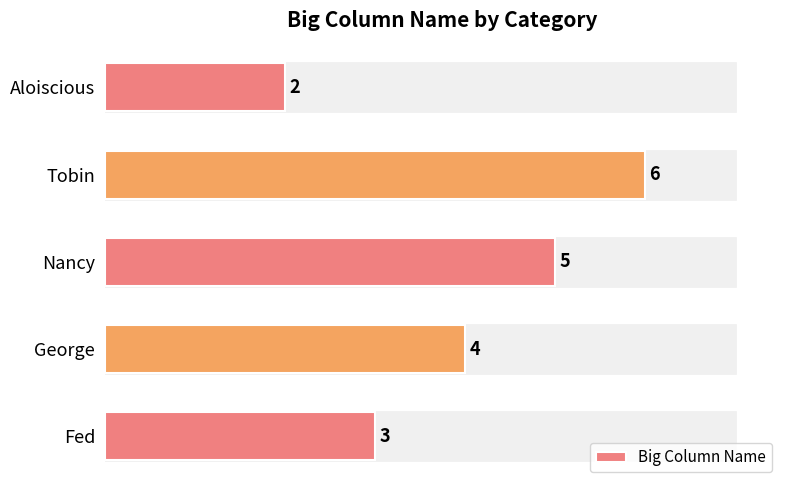

List the labels in order of value, largest first.

Tobin, Nancy, George, Fed, Aloiscious